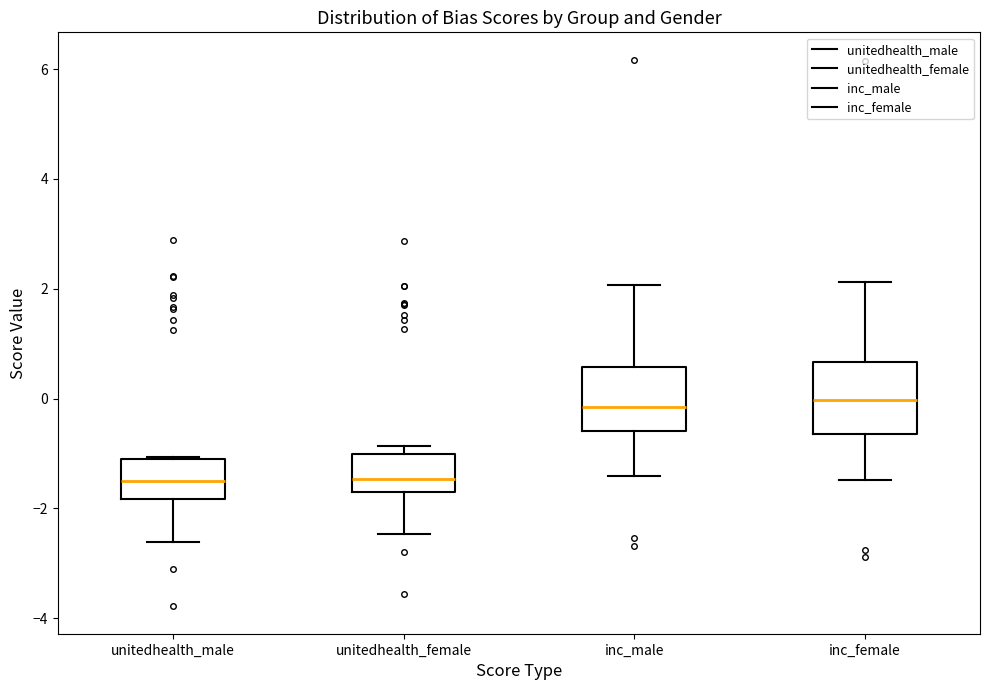

Reading left to right, read every box against the y-axis: the position of its median line, the range the box covers, and the ends of its whiskers. The values are not printed on the chart, so give them approximately, as read against the axis.

unitedhealth_male: median -1.4, box -1.8 to -1.2, whiskers -2.6 to -1.0
unitedhealth_female: median -1.4, box -1.6 to -1.0, whiskers -2.4 to -0.8
inc_male: median -0.2, box -0.6 to 0.6, whiskers -1.4 to 2.0
inc_female: median 0.0, box -0.6 to 0.6, whiskers -1.4 to 2.2